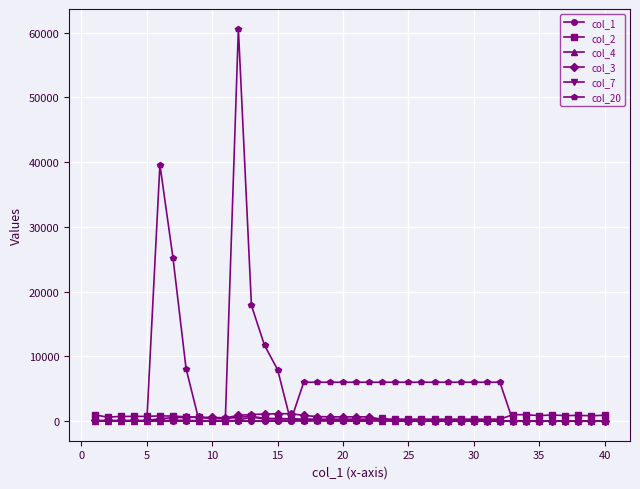

What is the difference between the second highest and minimum values in the col_3 series?

1140